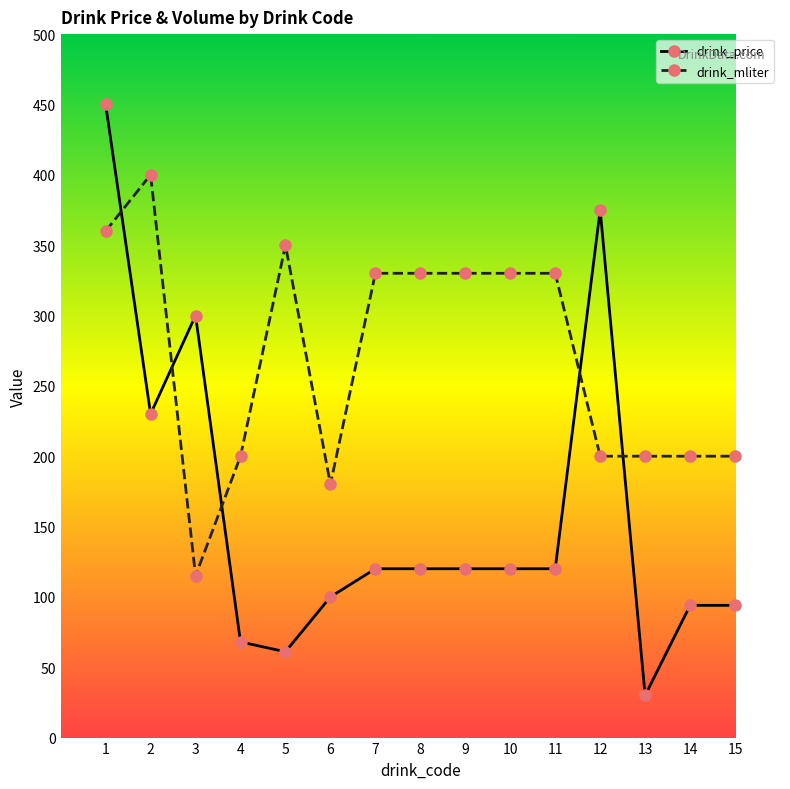

At which category does drink_price reach its first local peak?

3